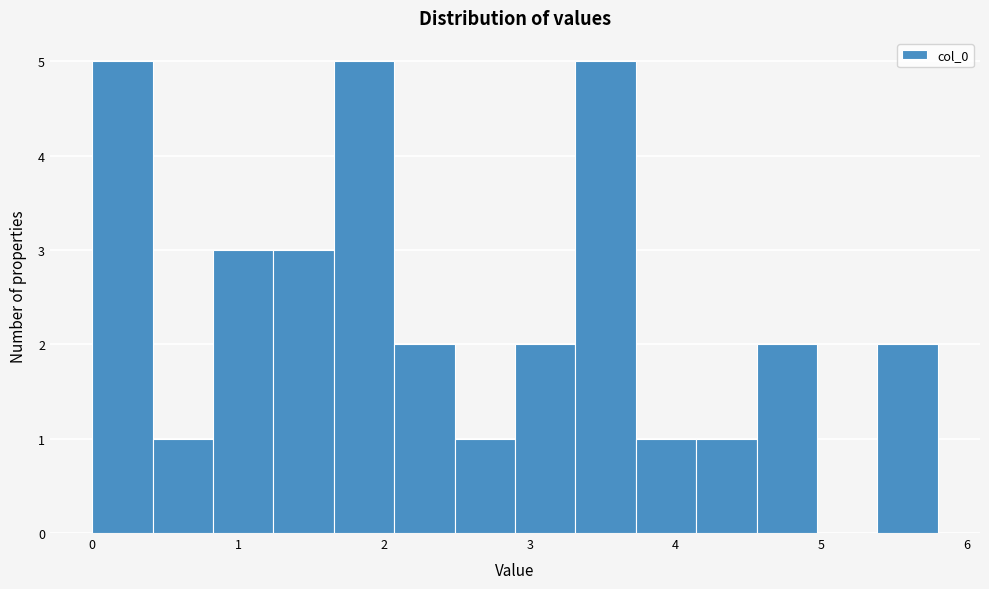

How tall is the bar that spans 3.3 to 3.7 on the x-axis? Neither the bar edges nor the heights are printed on the chart, so give them approximately, as read against the axes.

5